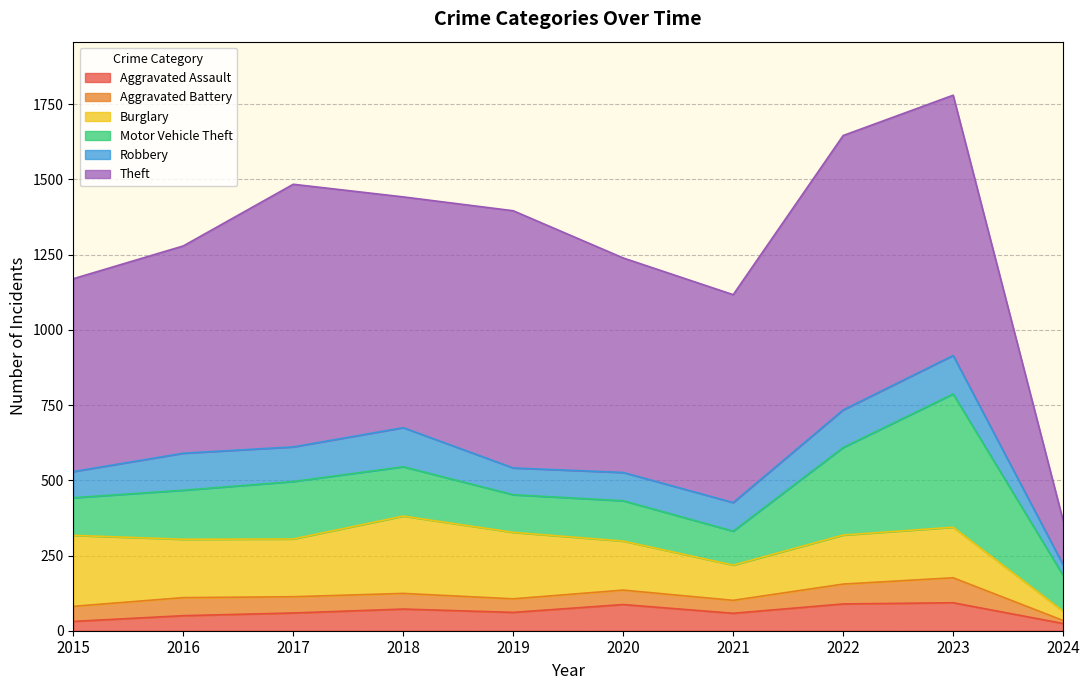

Rank the series by their maximum value, from highest to lowest.

Theft, Motor Vehicle Theft, Burglary, Robbery, Aggravated Assault, Aggravated Battery